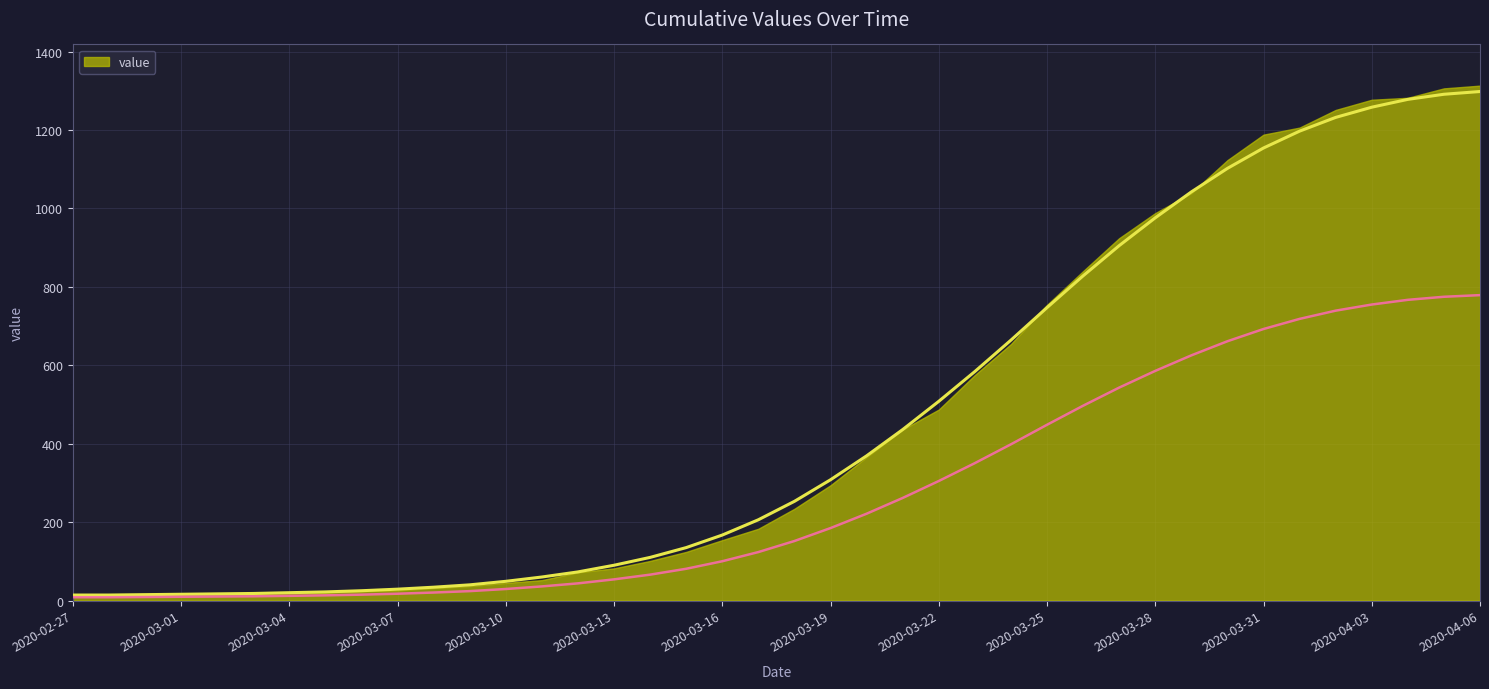

How many lines are shown in the chart?

1